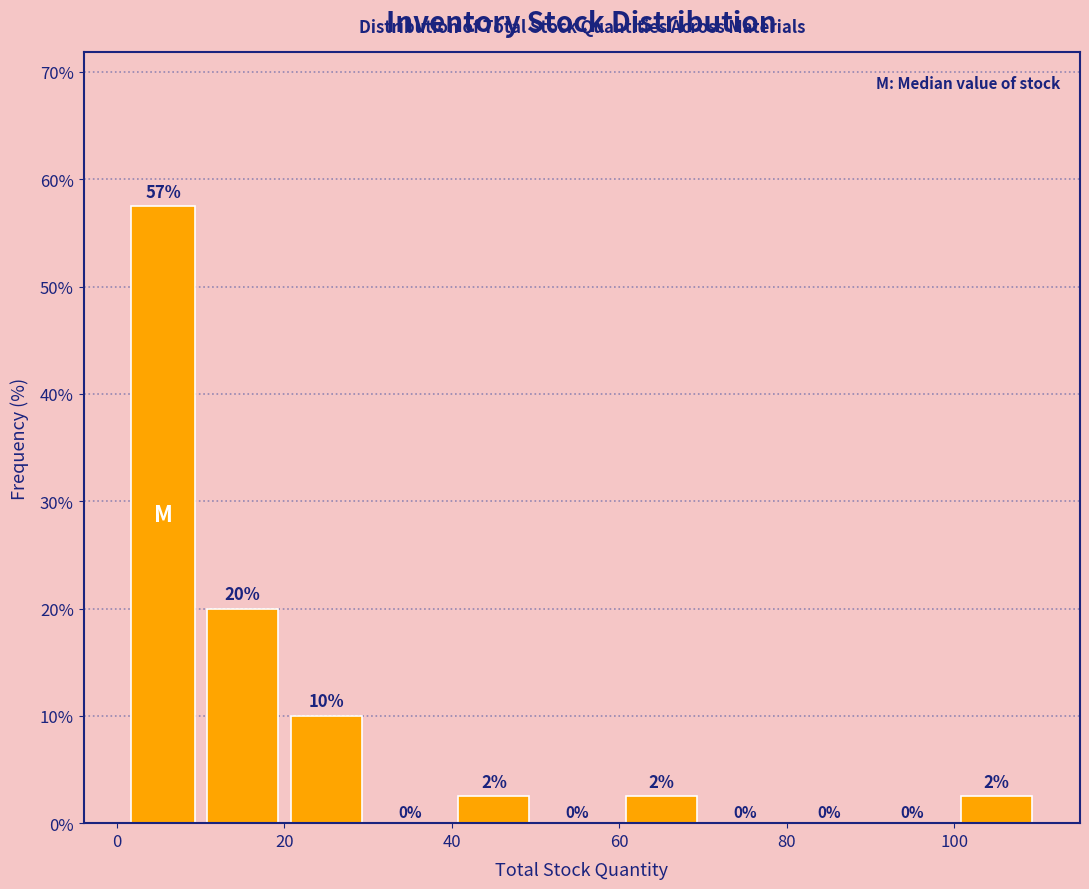

Which range on the x-axis has the tallest bar?

1 to 10